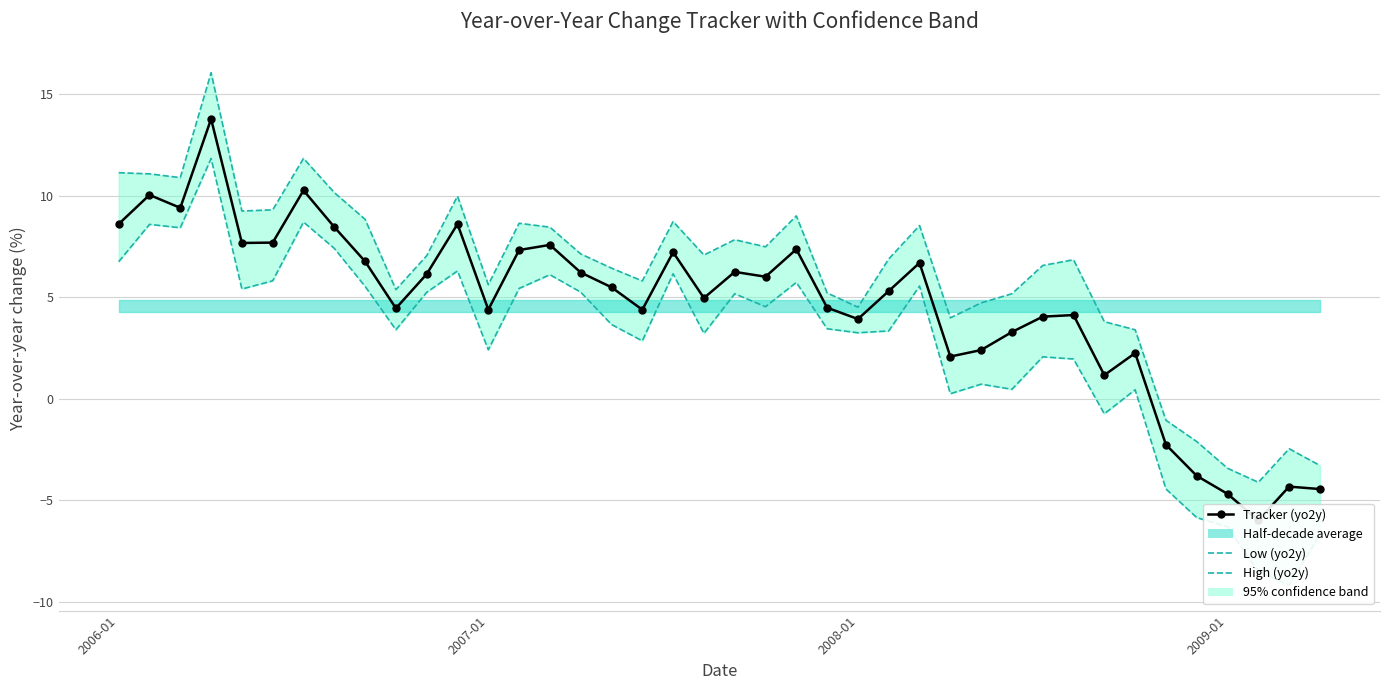

Where is Low (yo2y) nearest to the value 1?

28